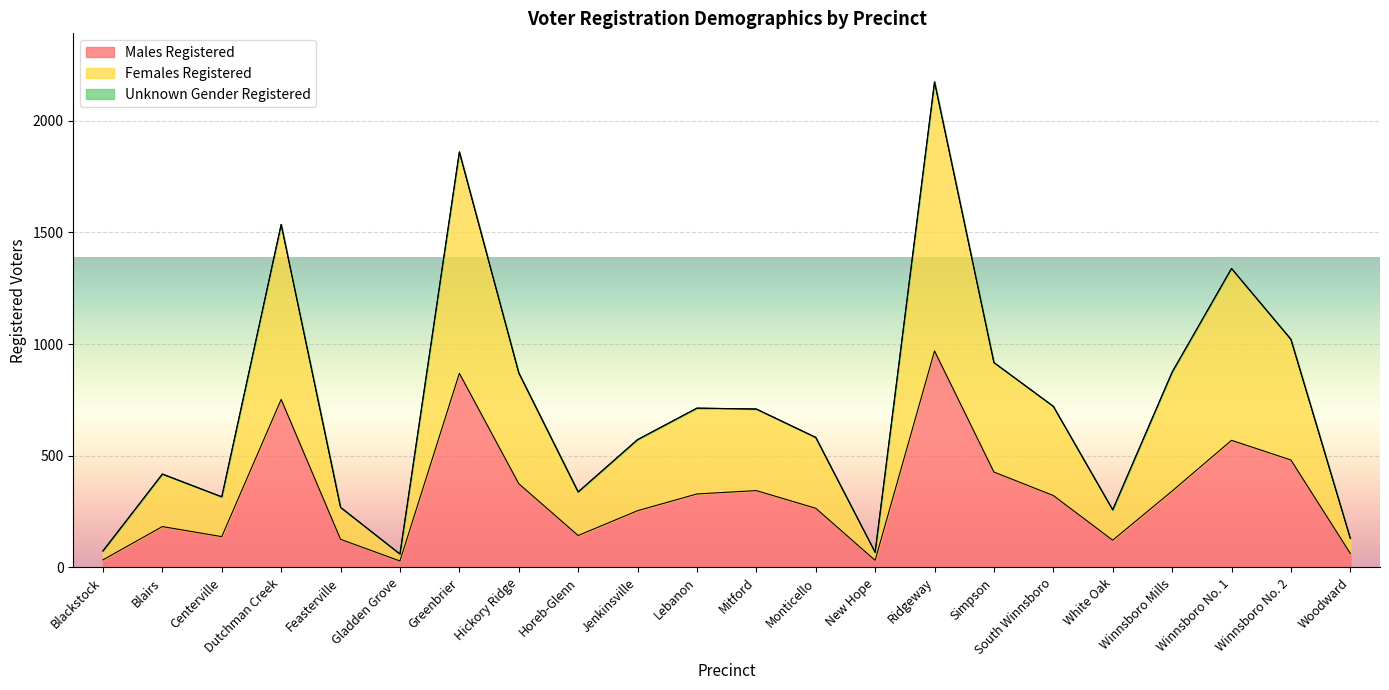

Reading left to right, what are all the values shown in this chart?

Males Registered: Blackstock=34	Blairs=183	Centerville=138	Dutchman Creek=752	Feasterville=126	Gladden Grove=29	Greenbrier=869	Hickory Ridge=375	Horeb-Glenn=143	Jenkinsville=254	Lebanon=329	Mitford=344	Monticello=265	New Hope=32	Ridgeway=969	Simpson=427	South Winnsboro=322	White Oak=122	Winnsboro Mills=342	Winnsboro No. 1=569	Winnsboro No. 2=481	Woodward=63
Females Registered: Blackstock=74	Blairs=418	Centerville=316	Dutchman Creek=1535	Feasterville=269	Gladden Grove=60	Greenbrier=1859	Hickory Ridge=871	Horeb-Glenn=338	Jenkinsville=572	Lebanon=713	Mitford=709	Monticello=582	New Hope=68	Ridgeway=2173	Simpson=917	South Winnsboro=721	White Oak=258	Winnsboro Mills=874	Winnsboro No. 1=1338	Winnsboro No. 2=1021	Woodward=130